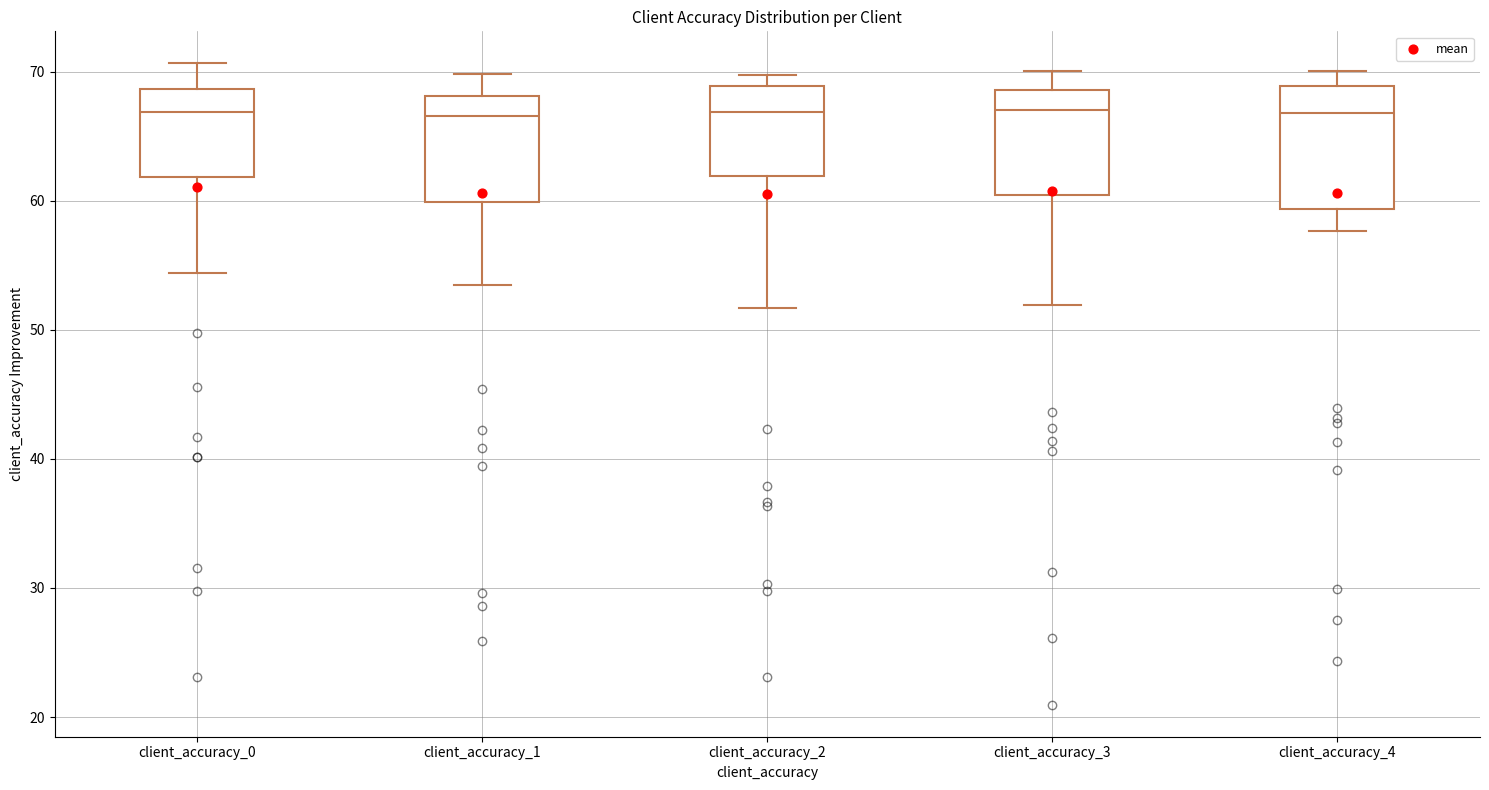

Reading left to right, transcribe this box plot: for each box, give where its median line is, the range the box spans, and where its two whiskers end, as read against the y-axis. The values are not printed on the chart, so give them approximately, as read against the axis.

client_accuracy_0: median 67, box 62 to 69, whiskers 54 to 71
client_accuracy_1: median 67, box 60 to 68, whiskers 54 to 70
client_accuracy_2: median 67, box 62 to 69, whiskers 52 to 70
client_accuracy_3: median 67, box 60 to 69, whiskers 52 to 70
client_accuracy_4: median 67, box 59 to 69, whiskers 58 to 70